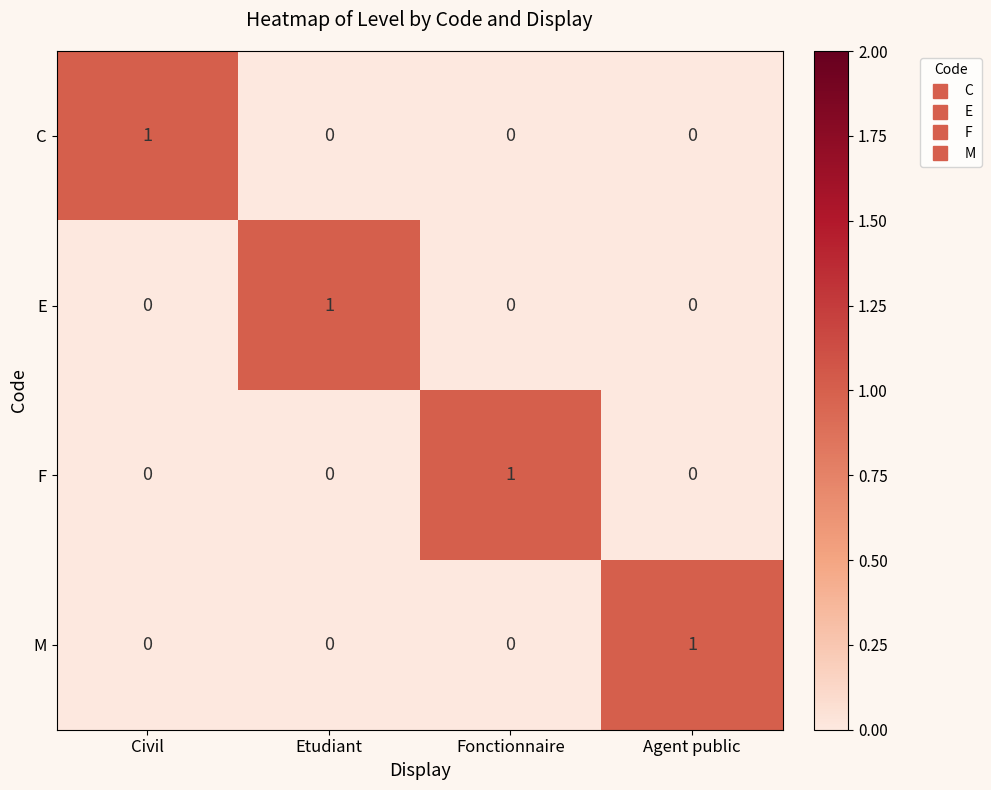

At how many categories does at least one series exceed 0?

4